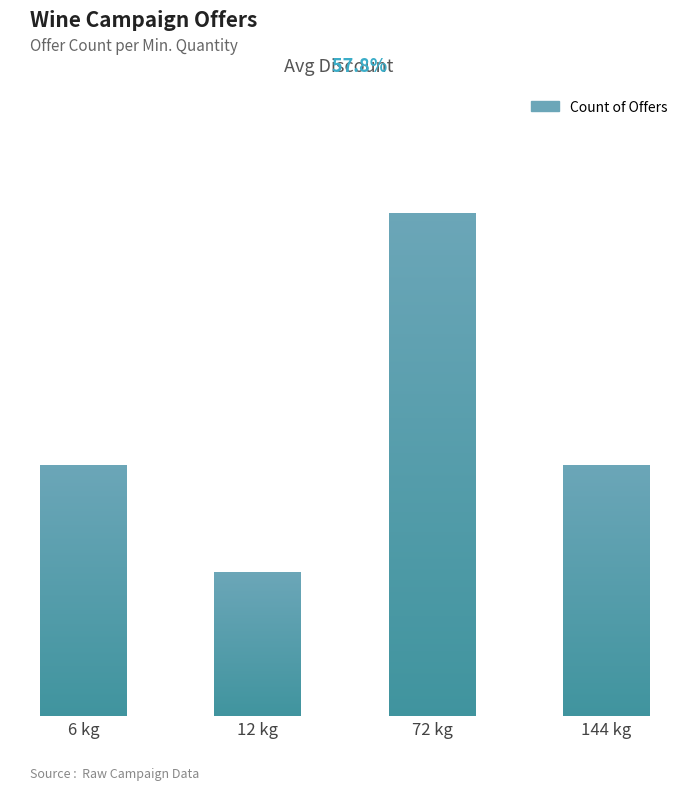

True or false: the data shows 7 at 72.

True